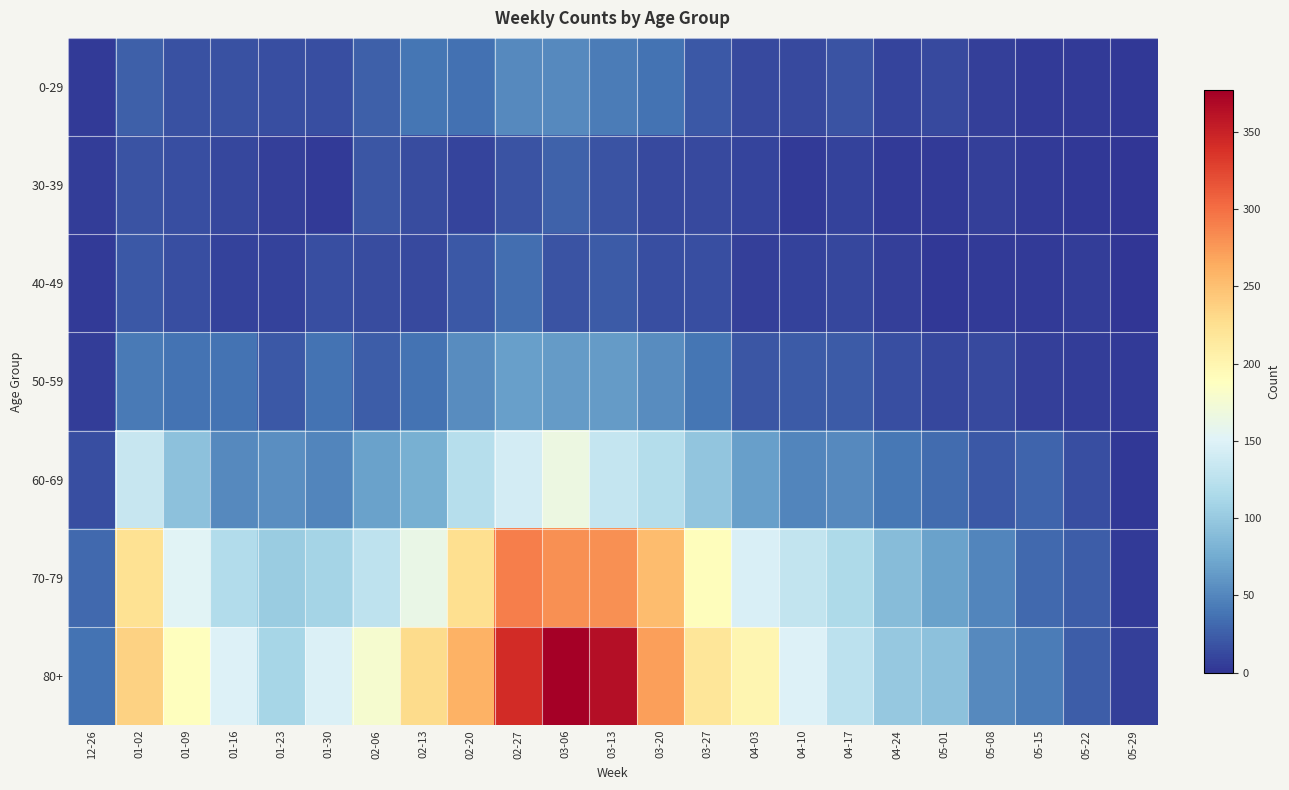

What is the total value across all series at 03-27?

595